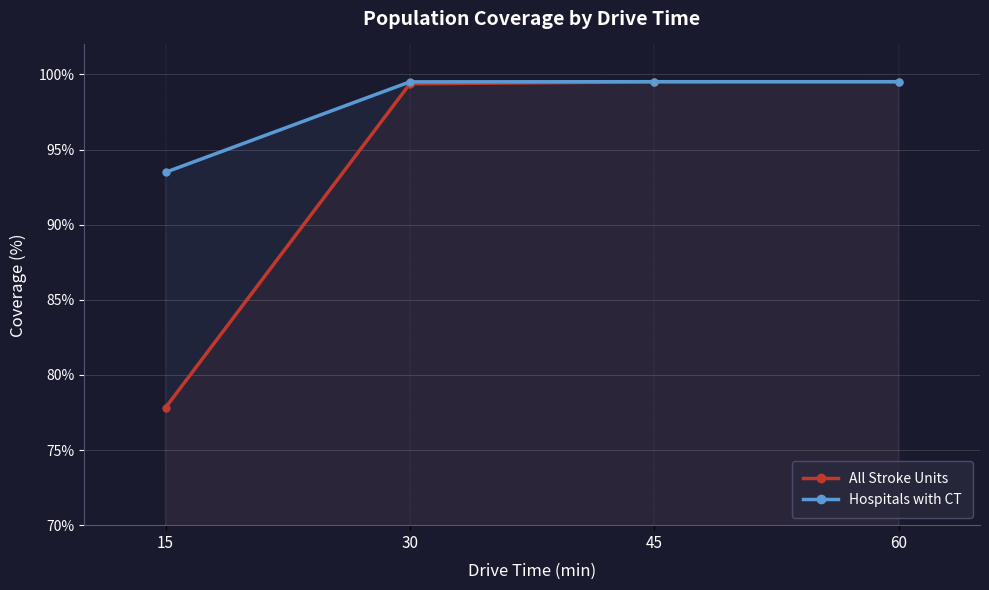

The Hospitals with CT series shows 45.0 at 30. True or false?

False